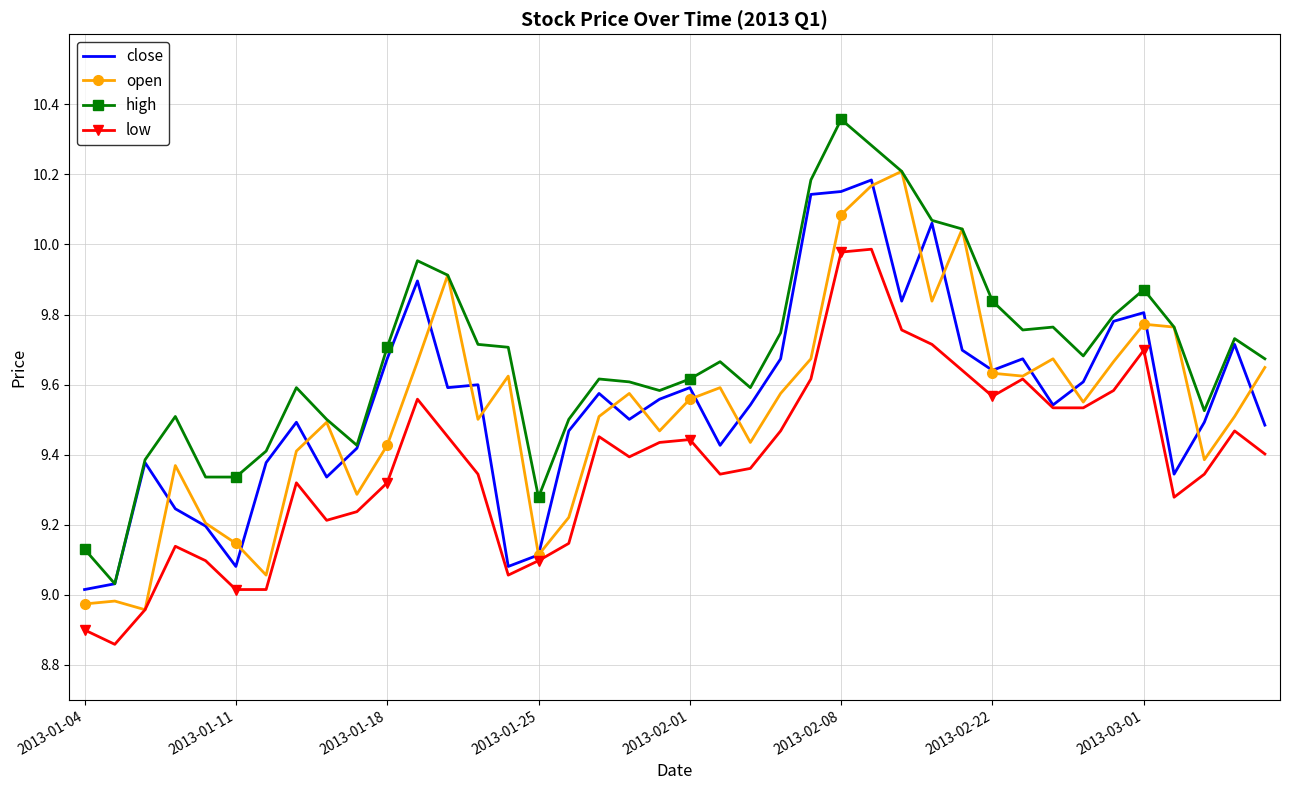

What is the value of the low point at the 9th from the left?

9.2